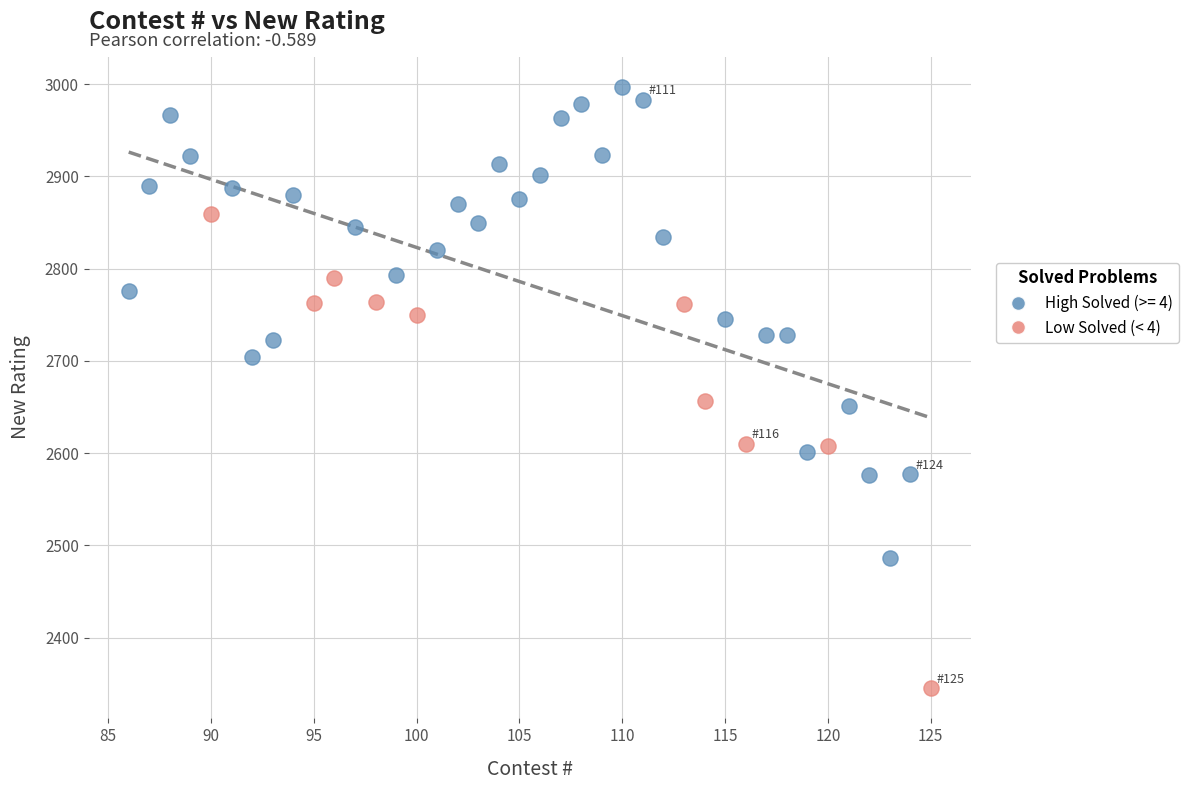

Which series contains the highest Y value?

High Solved (>= 4)